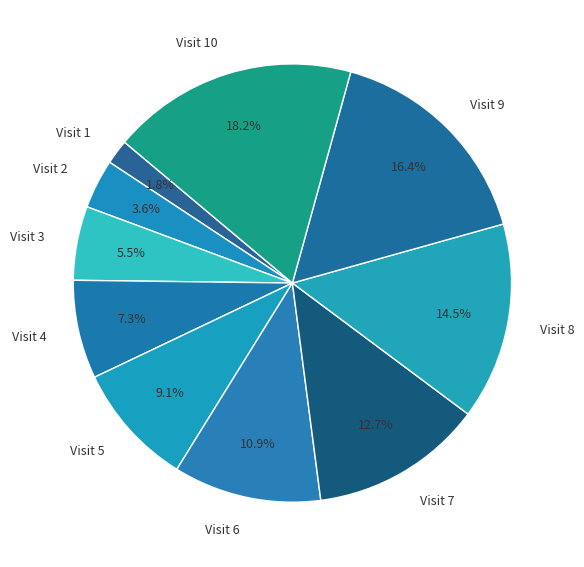

What is the largest slice in the pie chart?

Visit 10